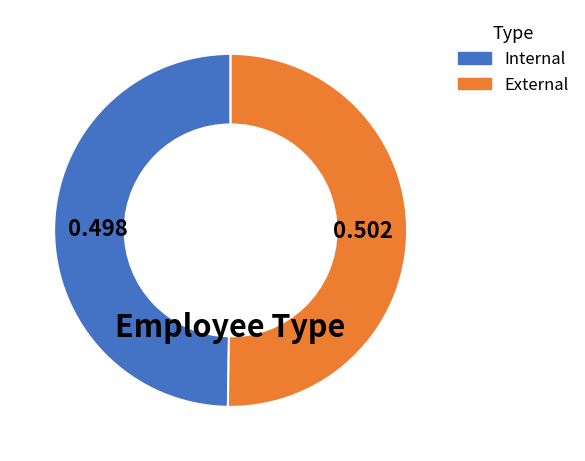

Is the sum of External and Internal greater than half?

Yes